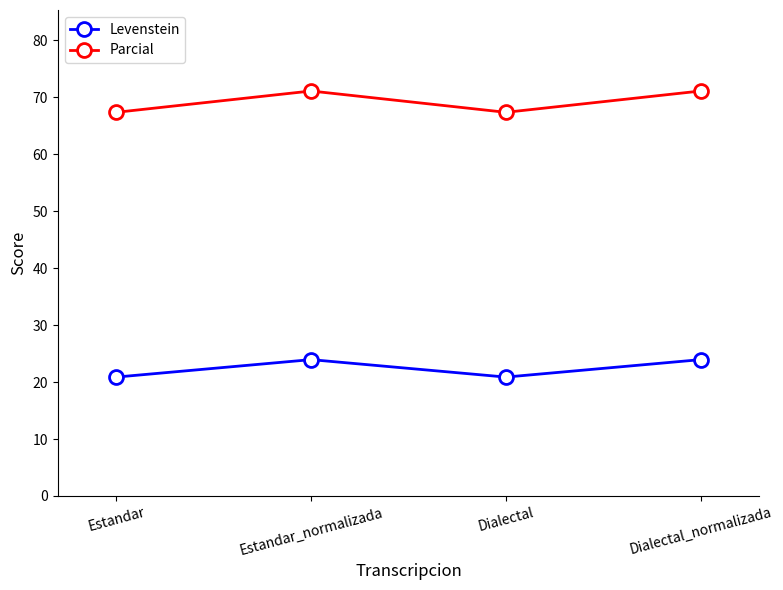

What is the label of the 4th point from the right?

Estandar